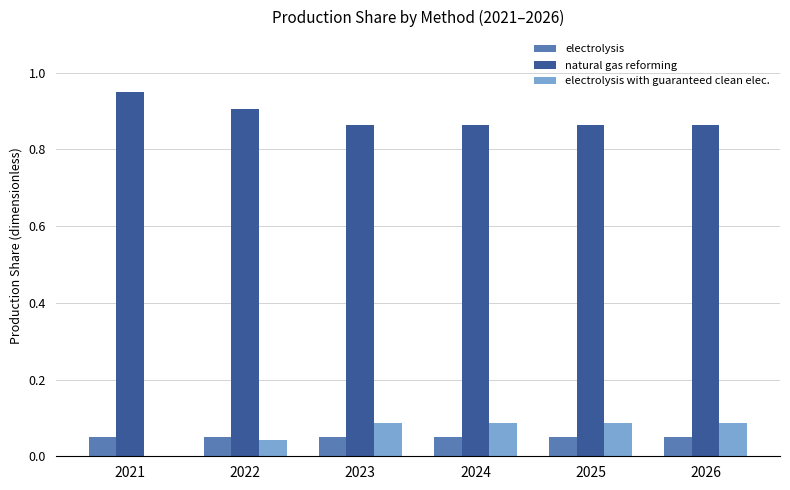

Is it true that electrolysis with guaranteed clean elec. equals 0.0 at 2021?

True